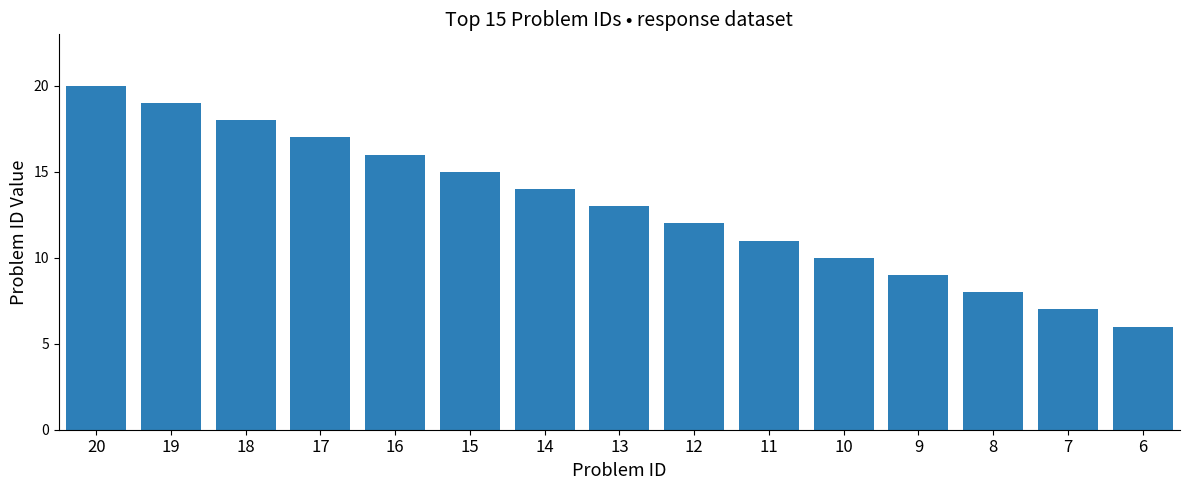

Which category has the lowest value across all series?

6